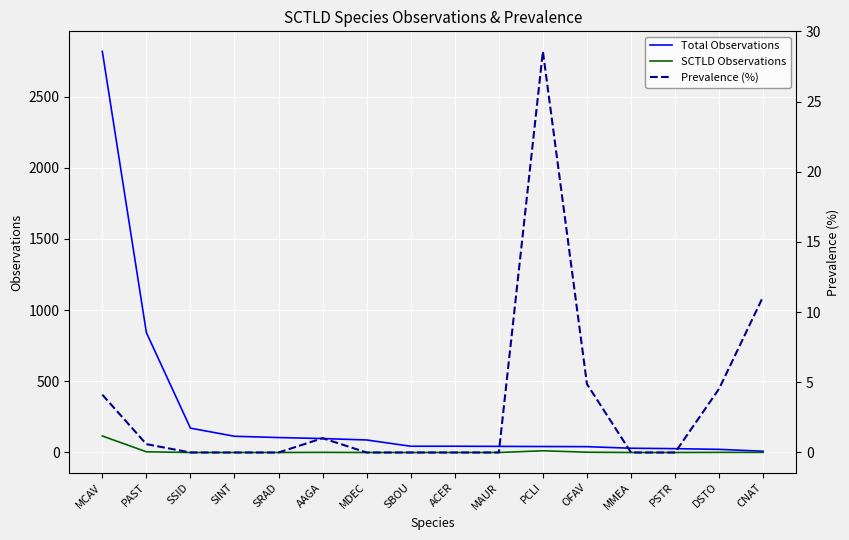

At which category is the sum across all series the highest?

MCAV